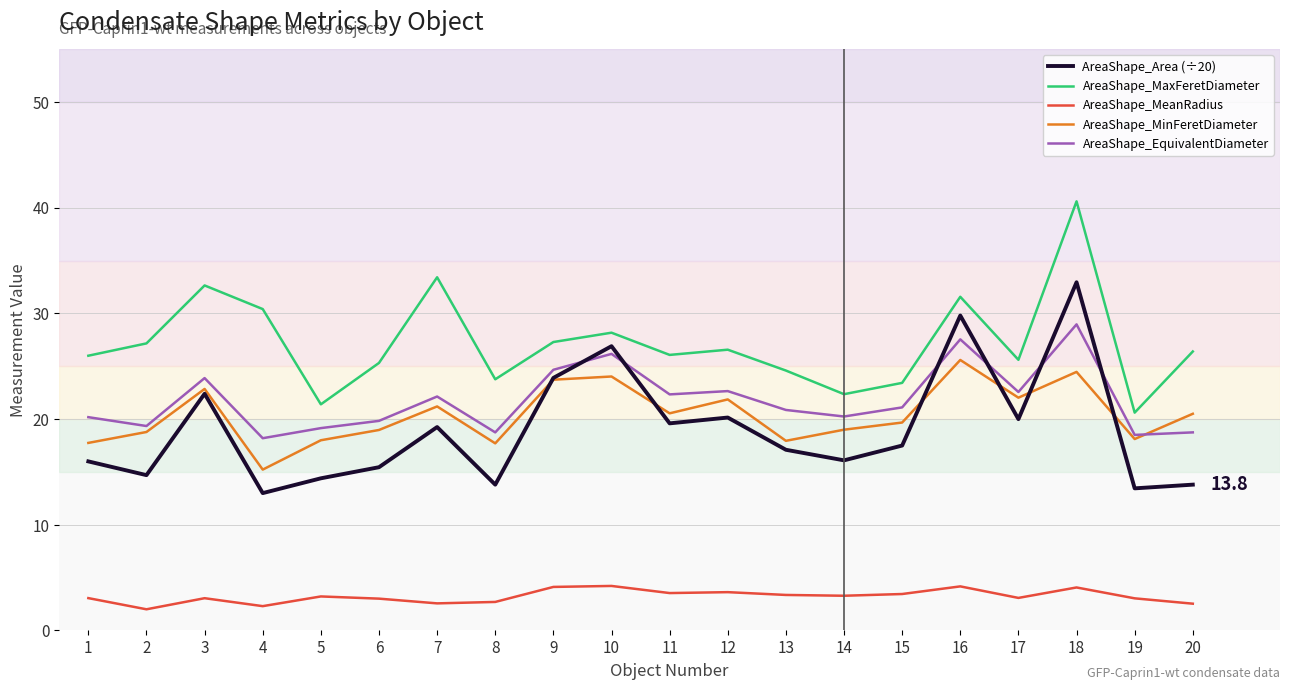

Does the chart display data point markers on the line(s)?

No